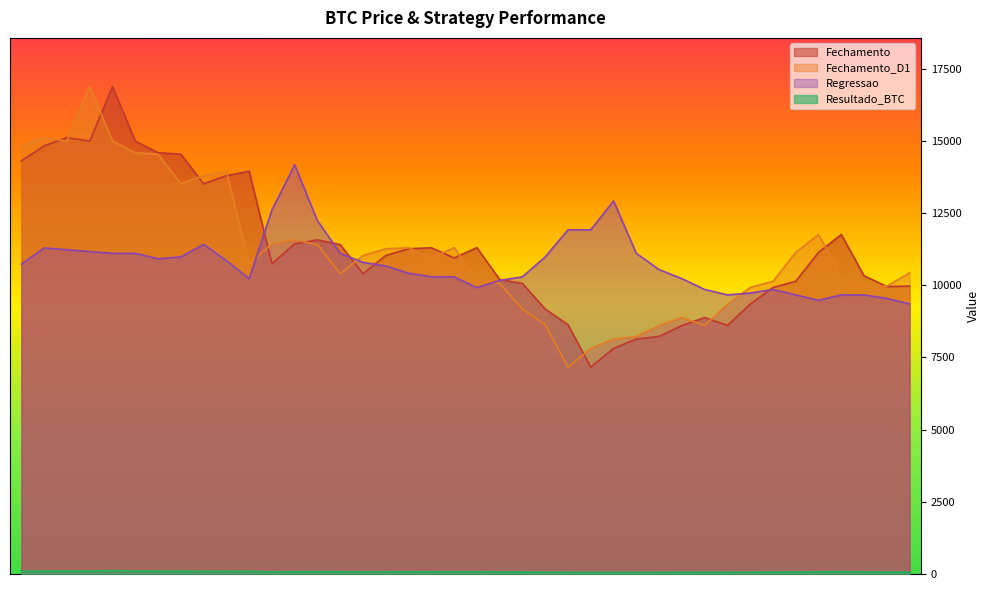

At which category does the chart reach its minimum across all series?

2018-02-05